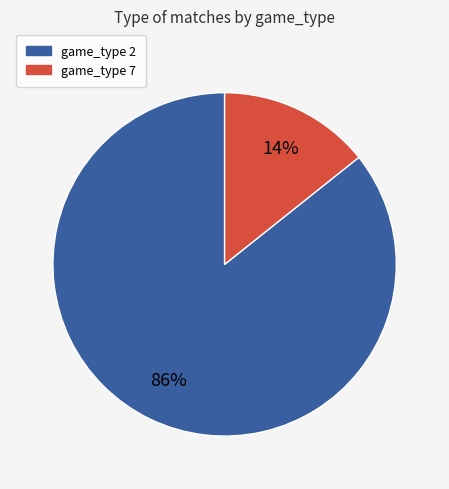

How many slices are in this pie chart?

2